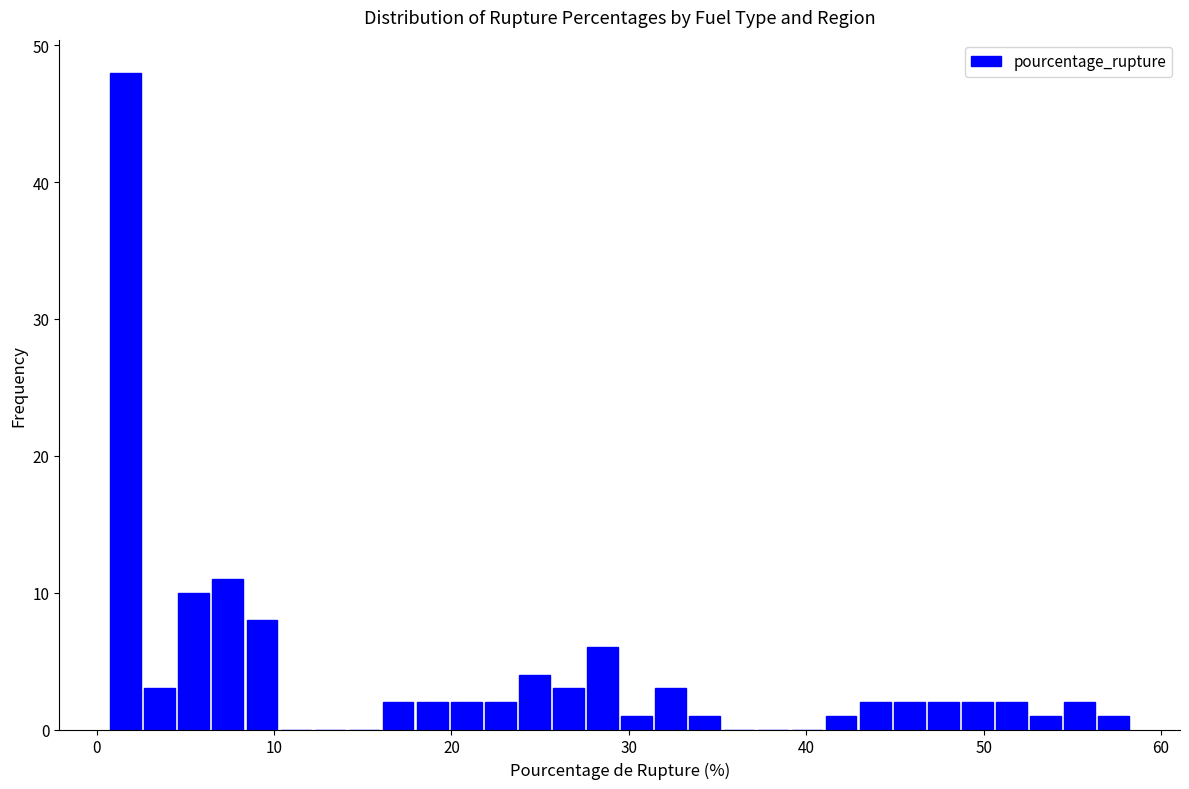

Read against the x-axis, roughly where is the centre of the tallest bar?

2